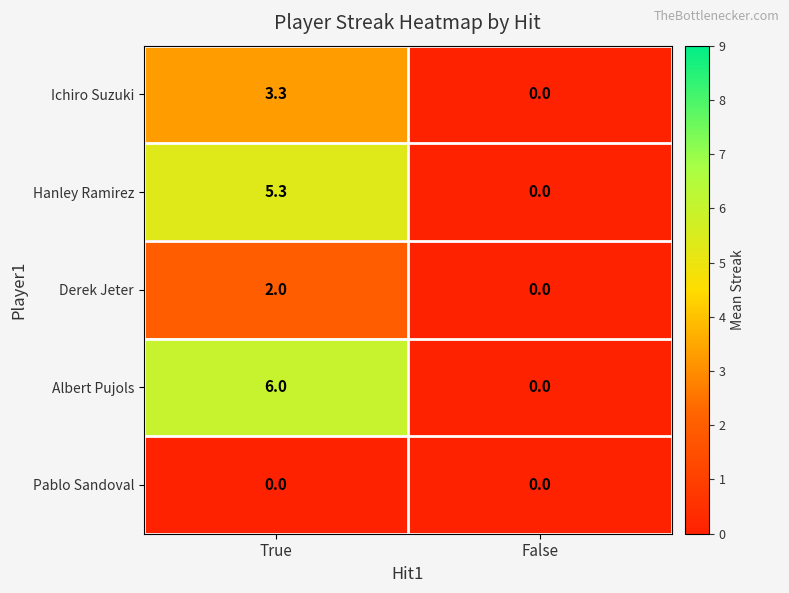

How many distinct data groups are displayed?

5